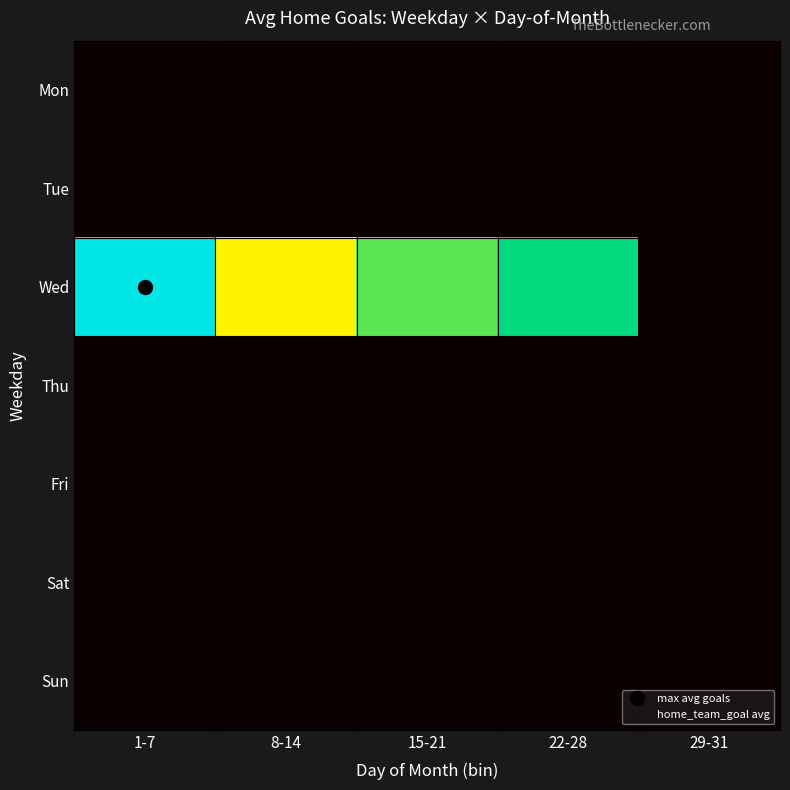

At which category is the sum across all series the highest?

1-7